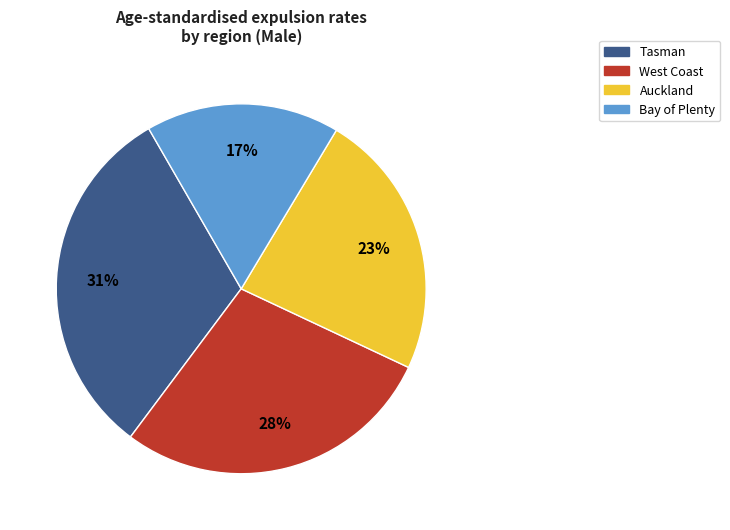

To the nearest percent, what is the average slice percentage?

25%